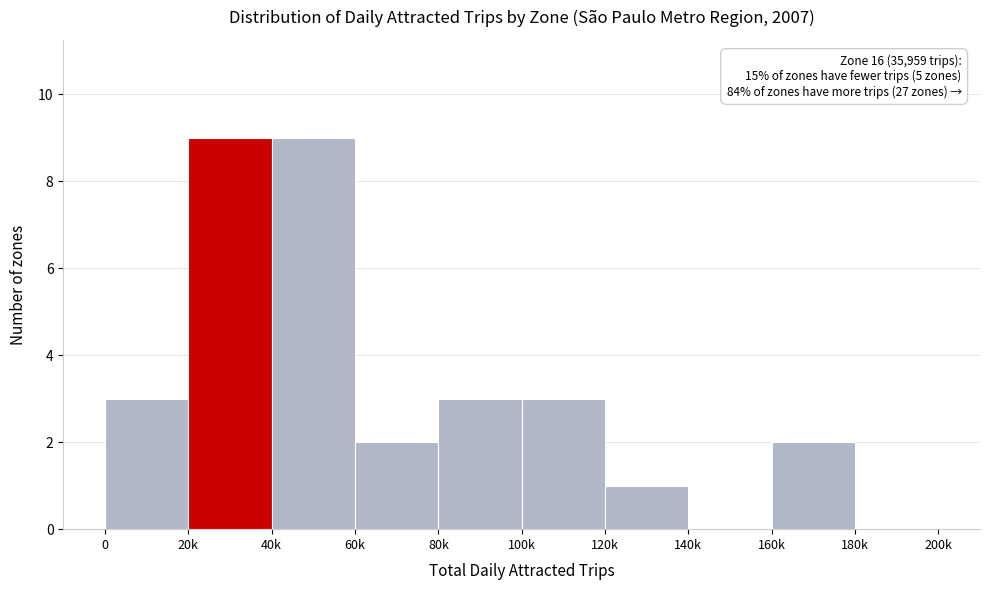

Reading left to right, extract all data points from this chart.

0=3	20k=9	40k=9	60k=2	80k=3	100k=3	120k=1	140k=0	160k=2	180k=0